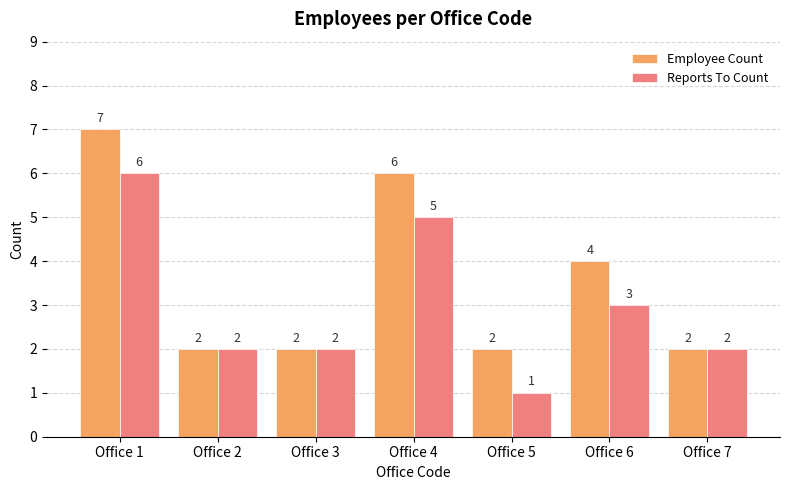

List the series in order of their peak value, lowest first.

Reports To Count, Employee Count